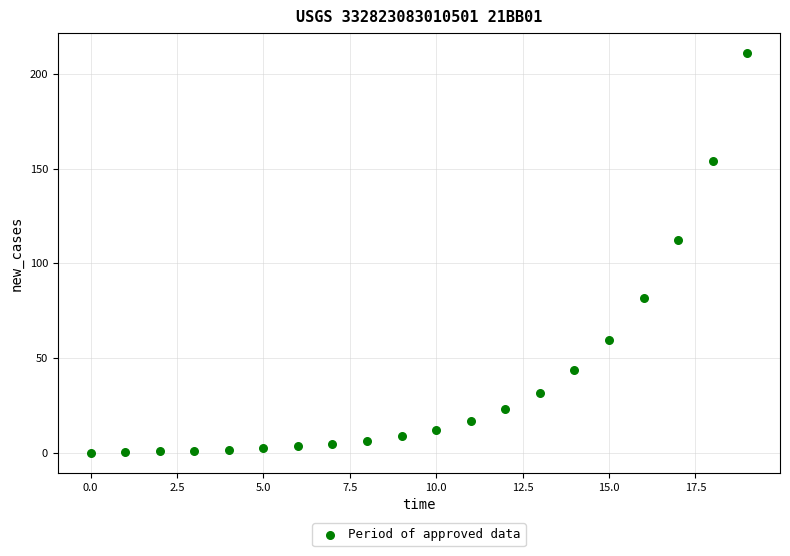

What is the range of Y values (max minus min)?

211.0